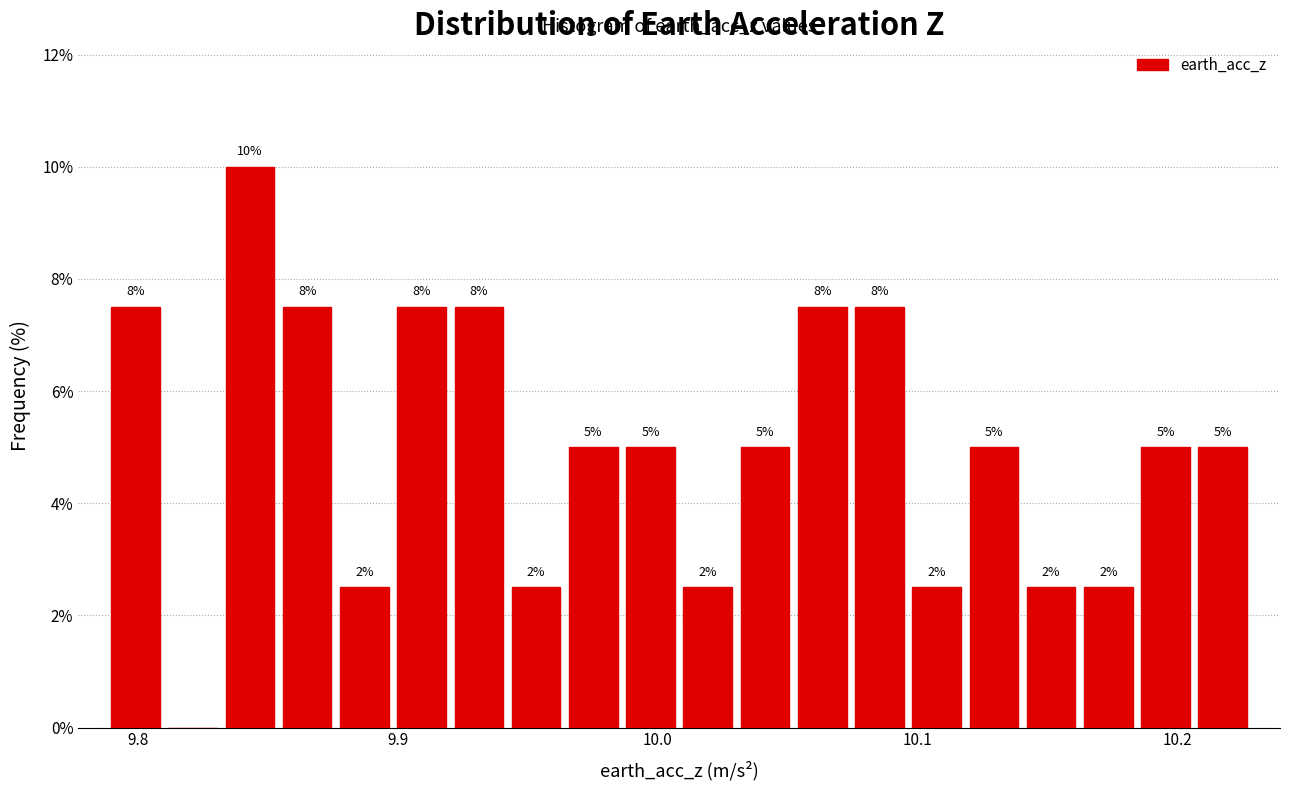

Read against the x-axis, roughly where is the centre of the tallest bar?

9.84